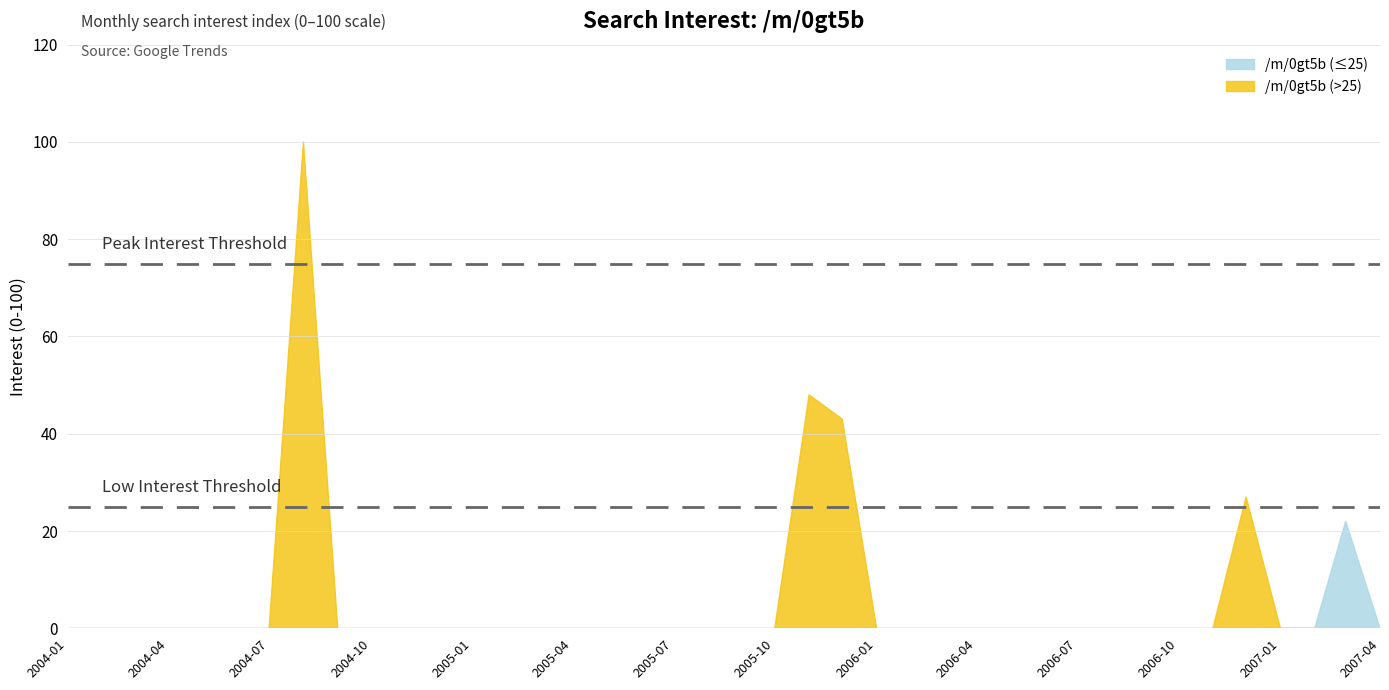

Reading right to left, list all the values displayed in this chart.

2007-04=0	2007-03=22	2007-02=0	2007-01=0	2006-12=27	2006-11=0	2006-10=0	2006-09=0	2006-08=0	2006-07=0	2006-06=0	2006-05=0	2006-04=0	2006-03=0	2006-02=0	2006-01=0	2005-12=43	2005-11=48	2005-10=0	2005-09=0	2005-08=0	2005-07=0	2005-06=0	2005-05=0	2005-04=0	2005-03=0	2005-02=0	2005-01=0	2004-12=0	2004-11=0	2004-10=0	2004-09=0	2004-08=100	2004-07=0	2004-06=0	2004-05=0	2004-04=0	2004-03=0	2004-02=0	2004-01=0